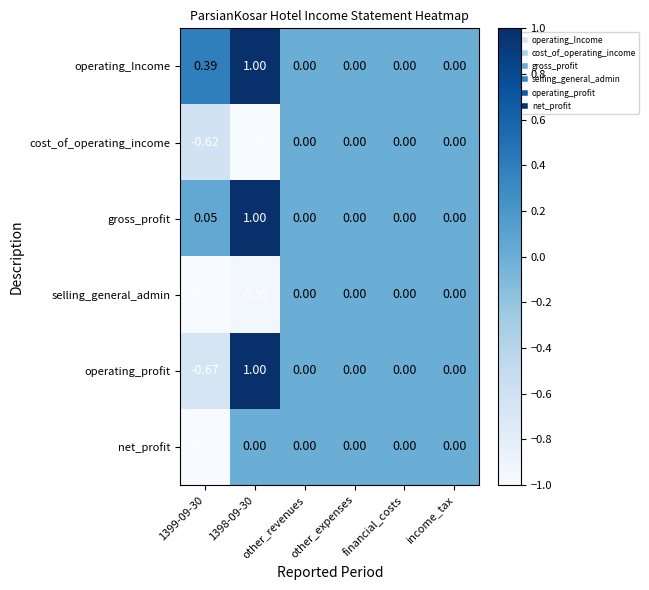

Which series has the largest total across all categories?

operating_Income